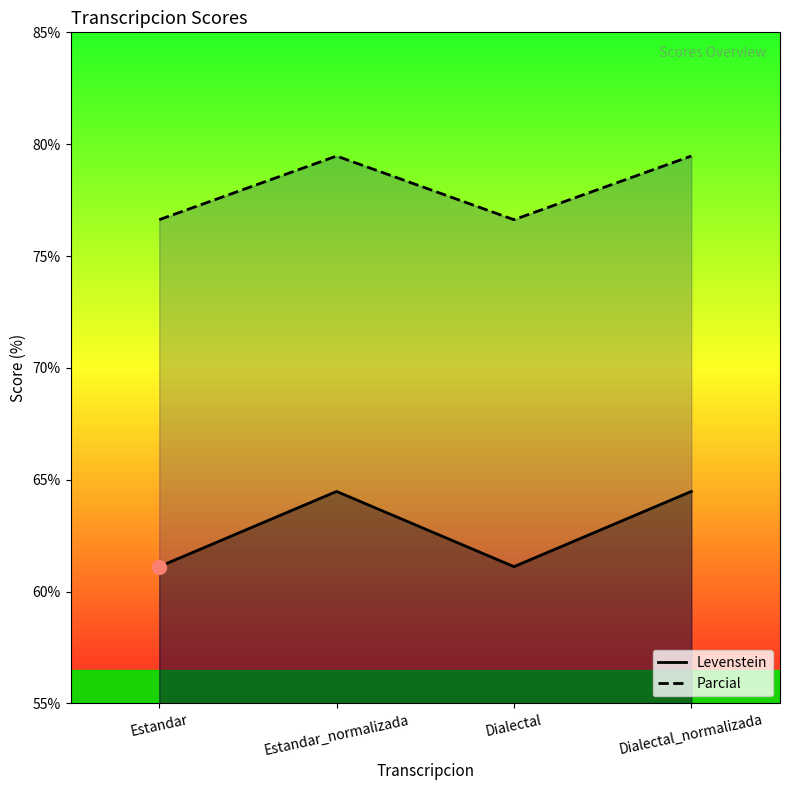

Which category has the highest value across all series?

Estandar_normalizada